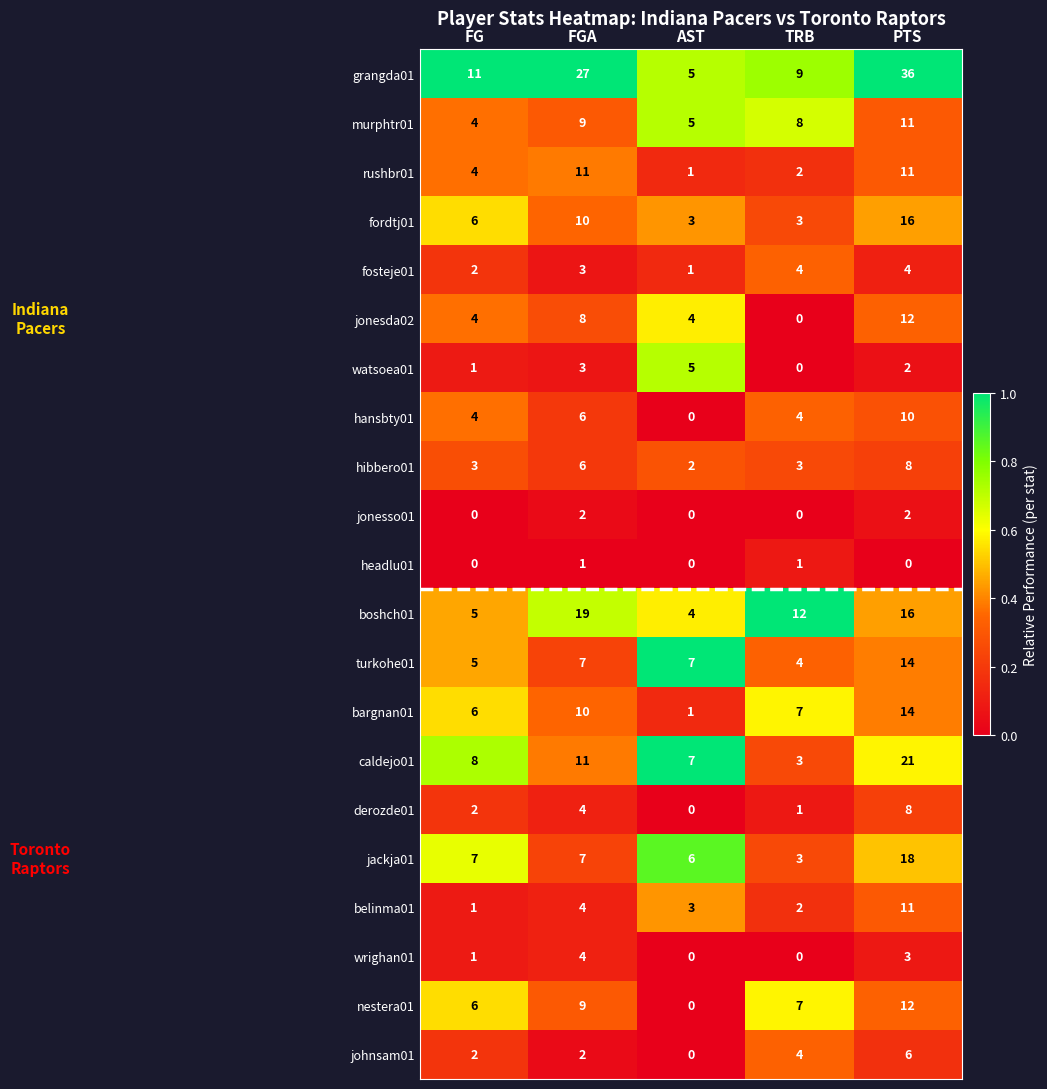

What is the total value across all series at TRB?

77